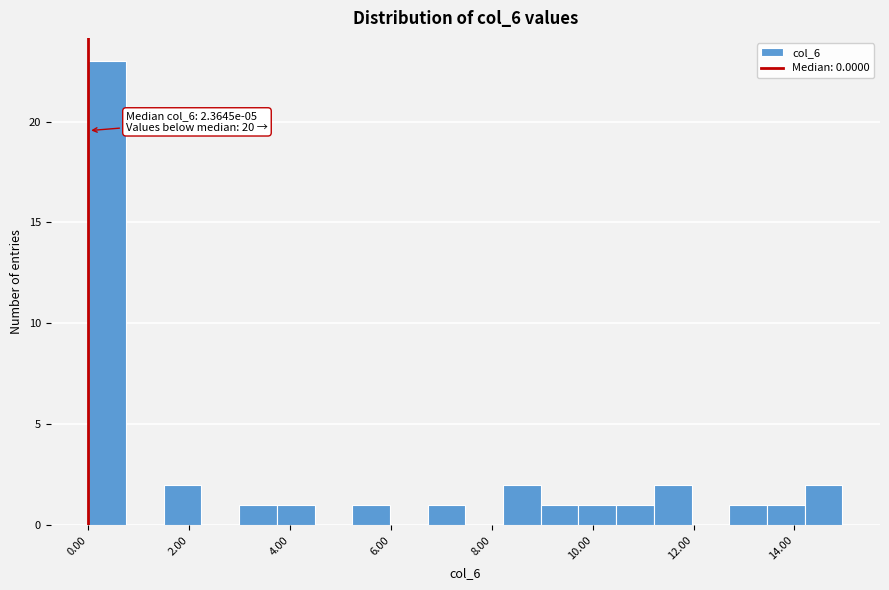

Around what value on the x-axis is the tallest bar? Give the approximate position of its centre, as read against the axis.

0.4